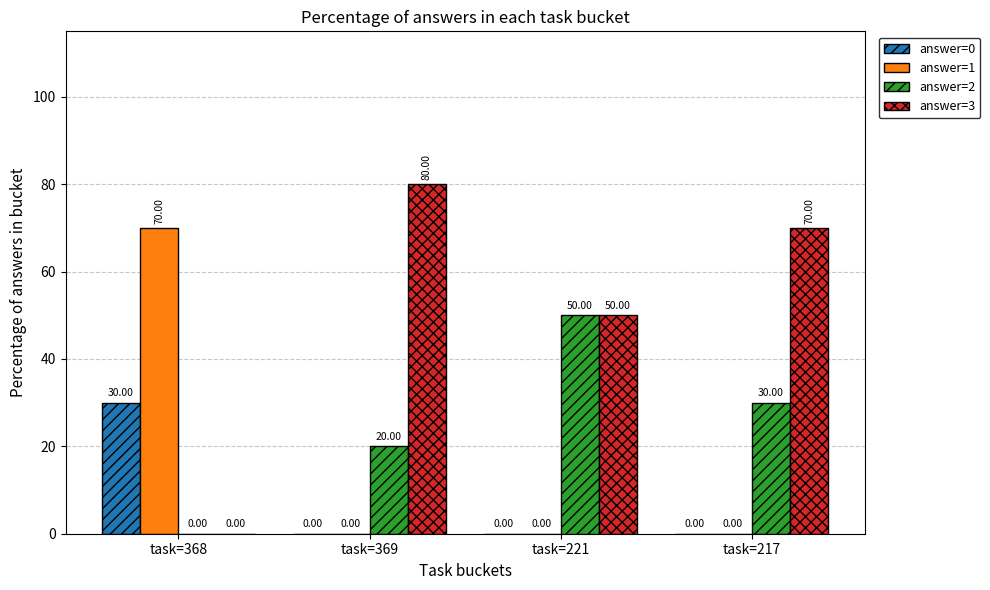

How many data points does each series have?

4